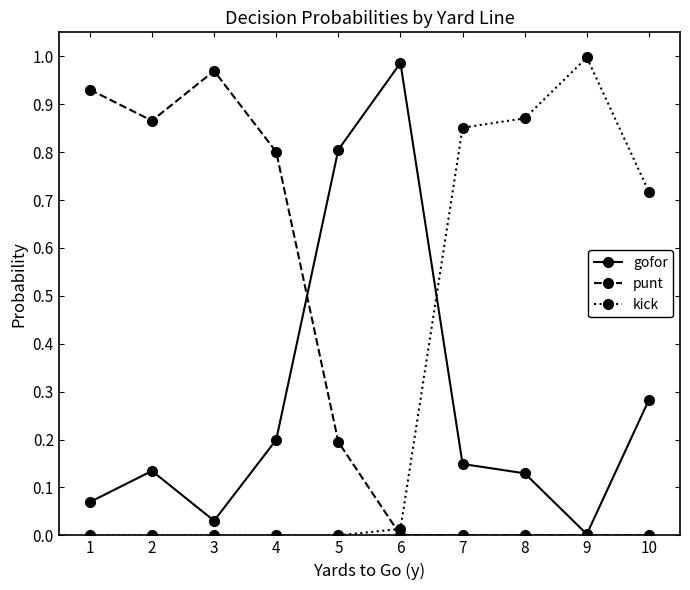

What is the value of the gofor point at the 4th from the left?

0.2